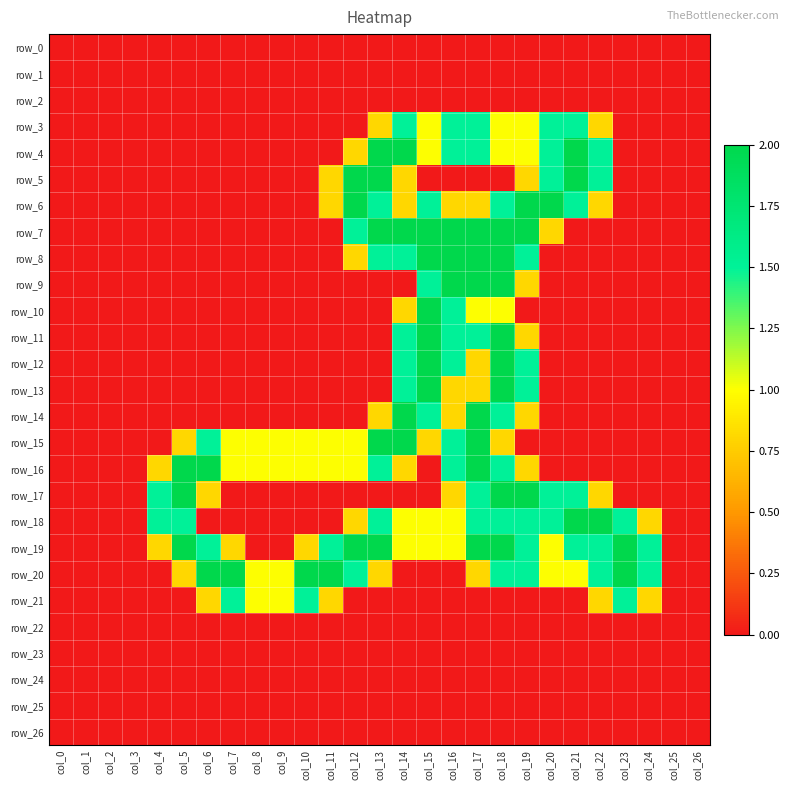

What is the difference between the maximum and minimum values in the row_15 series?

2.0